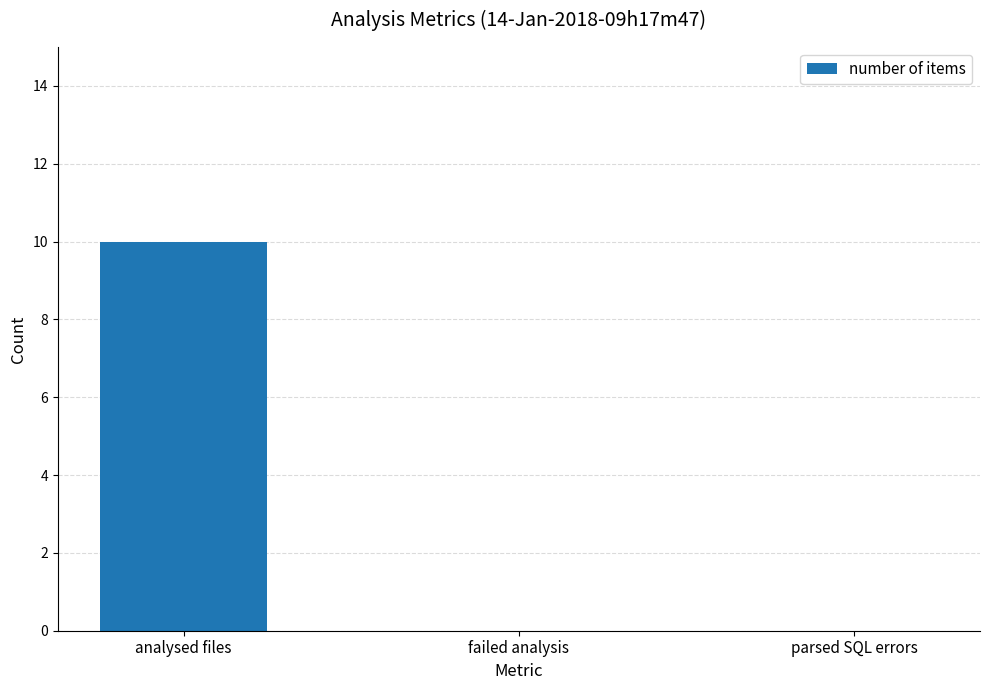

How many series are shown in this chart?

1